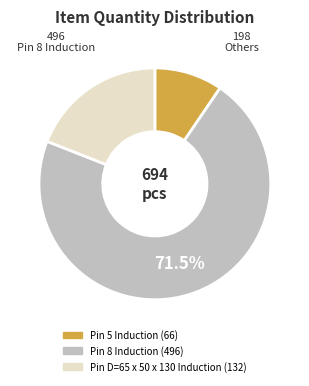

Does Pin 8 Induction represent more than half of the total?

Yes